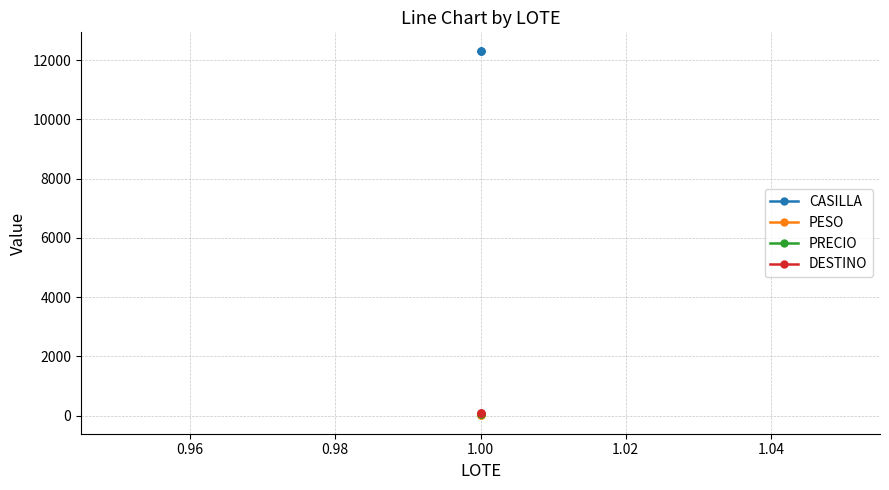

What is the maximum value shown in the chart?

12321